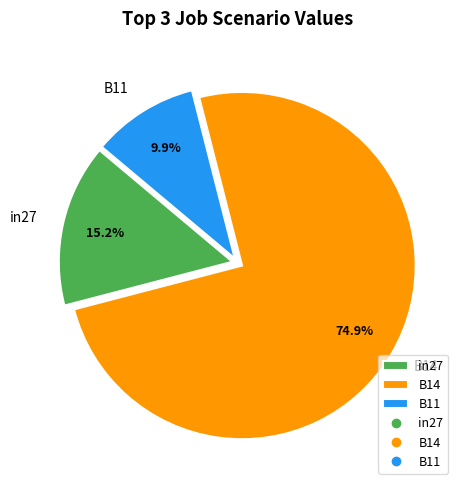

Which slice is the smallest?

B11